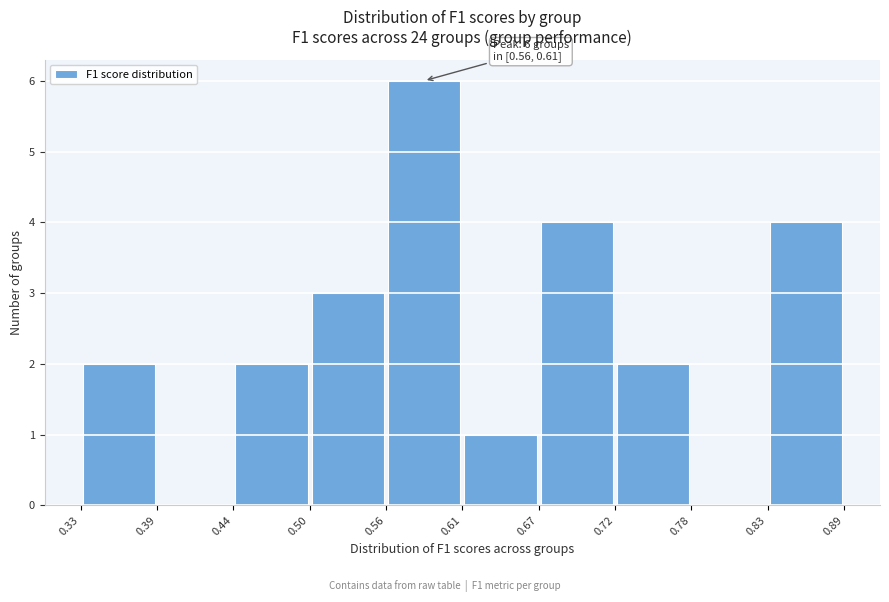

Which range on the x-axis has the tallest bar?

0.56 to 0.61